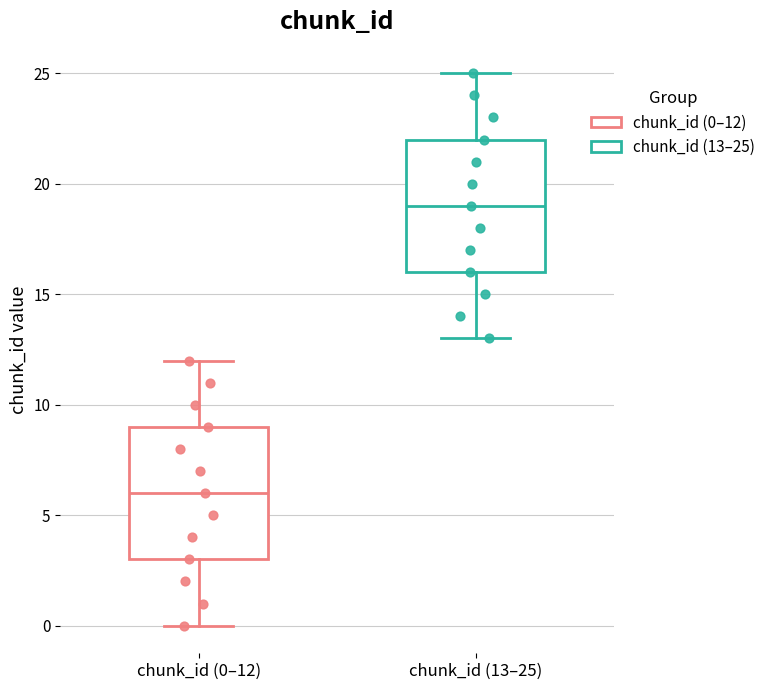

Reading left to right, read every box against the y-axis: the position of its median line, the range the box covers, and the ends of its whiskers. The values are not printed on the chart, so give them approximately, as read against the axis.

chunk_id (0–12): median 6, box 3 to 9, whiskers 0 to 12
chunk_id (13–25): median 19, box 16 to 22, whiskers 13 to 25